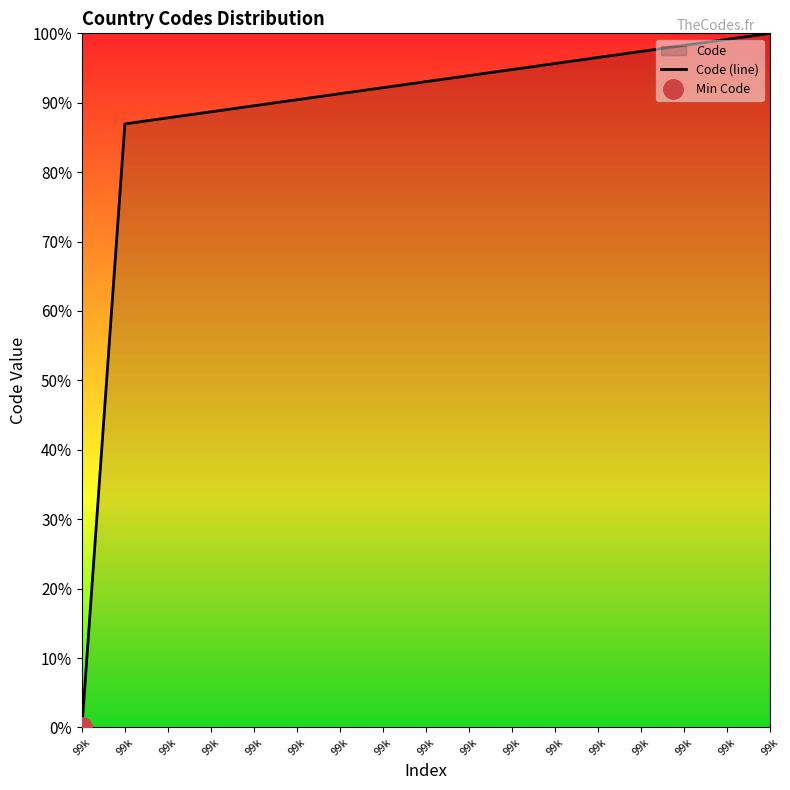

True or false: the data shows 51000.1 at 99k.

False